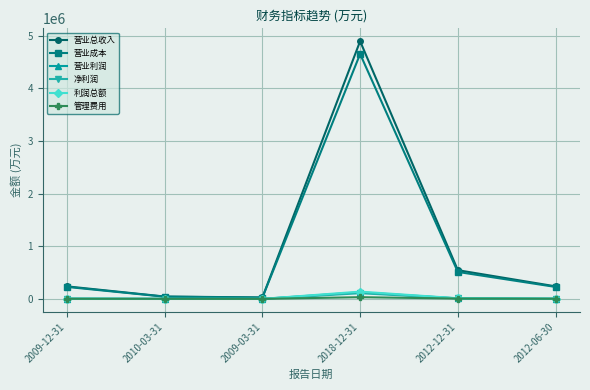

What is the spread (max minus min) of values at 2012-06-30?

236341